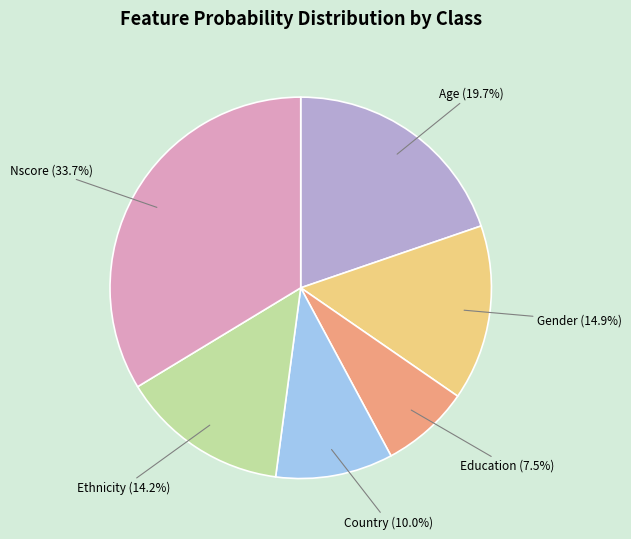

Between Gender and Age, which is larger?

Age